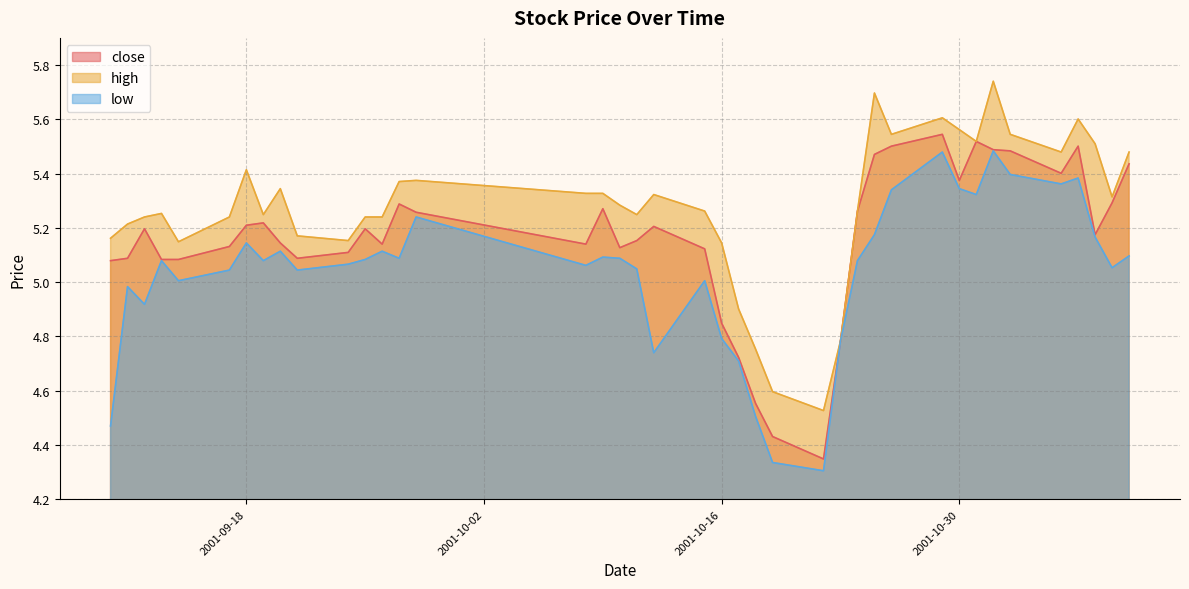

Is the value of low at 2001-09-24 greater than the value of high at 2001-09-11?

No